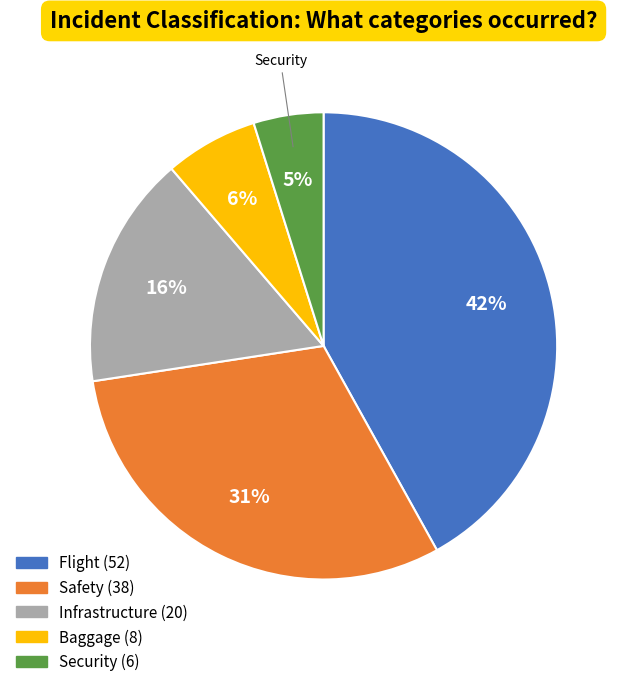

To the nearest percent, what is the difference between the largest and smallest slice percentages?

37%